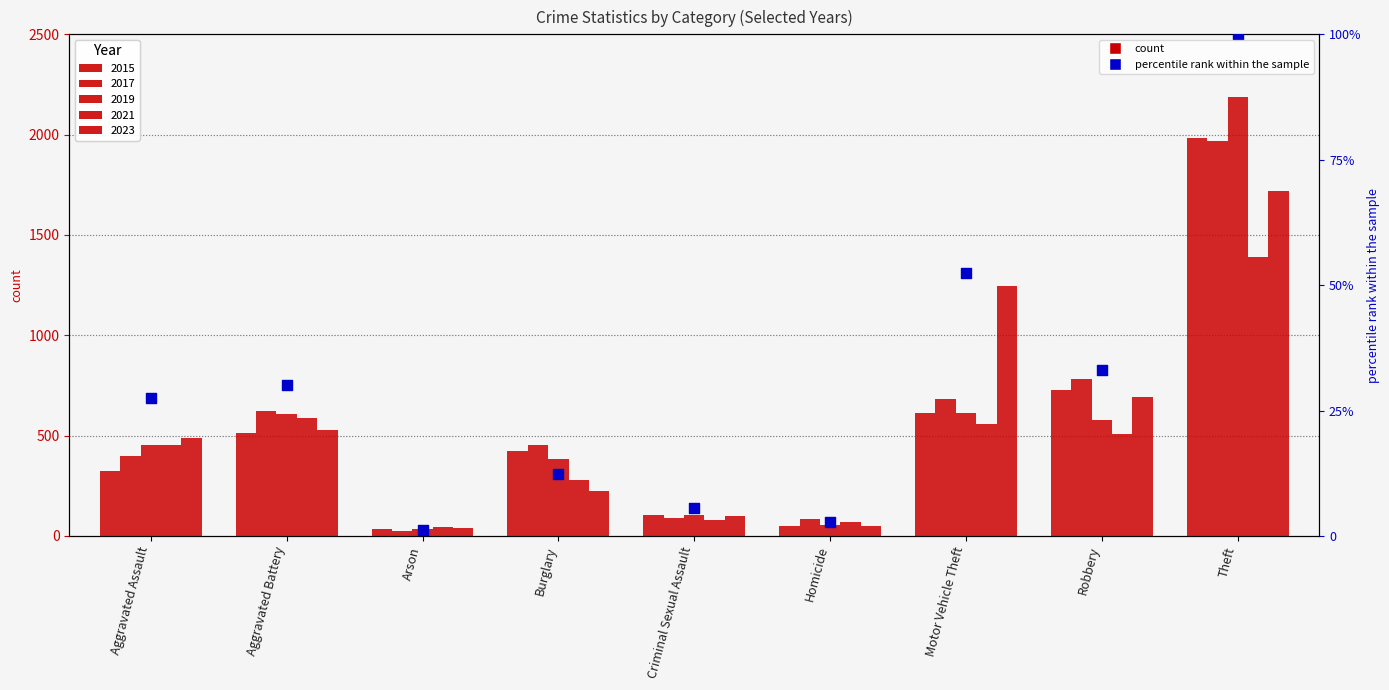

What is the ratio of the value at Theft to the value at Aggravated Battery?

3.3